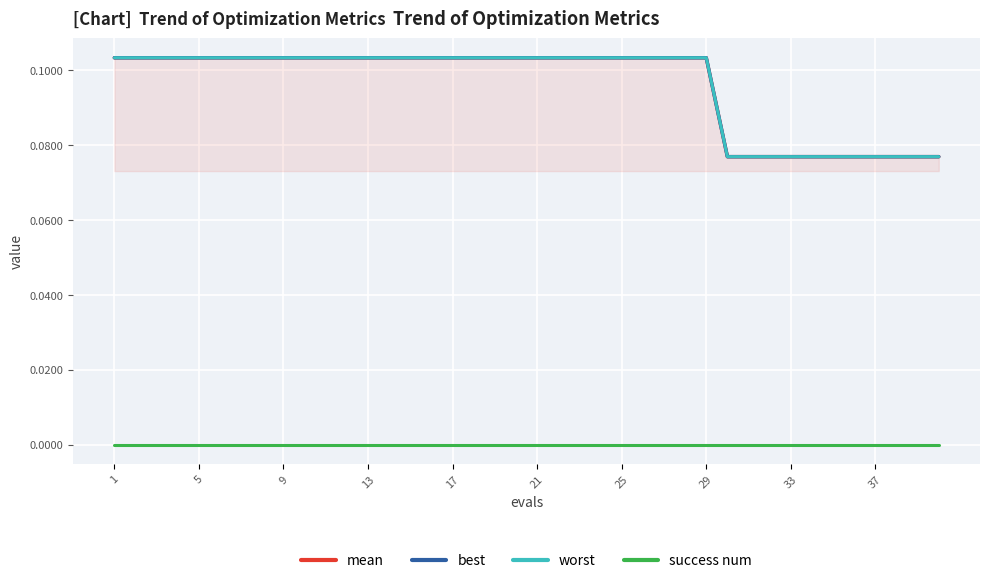

True or false: mean and best cross at least once.

False